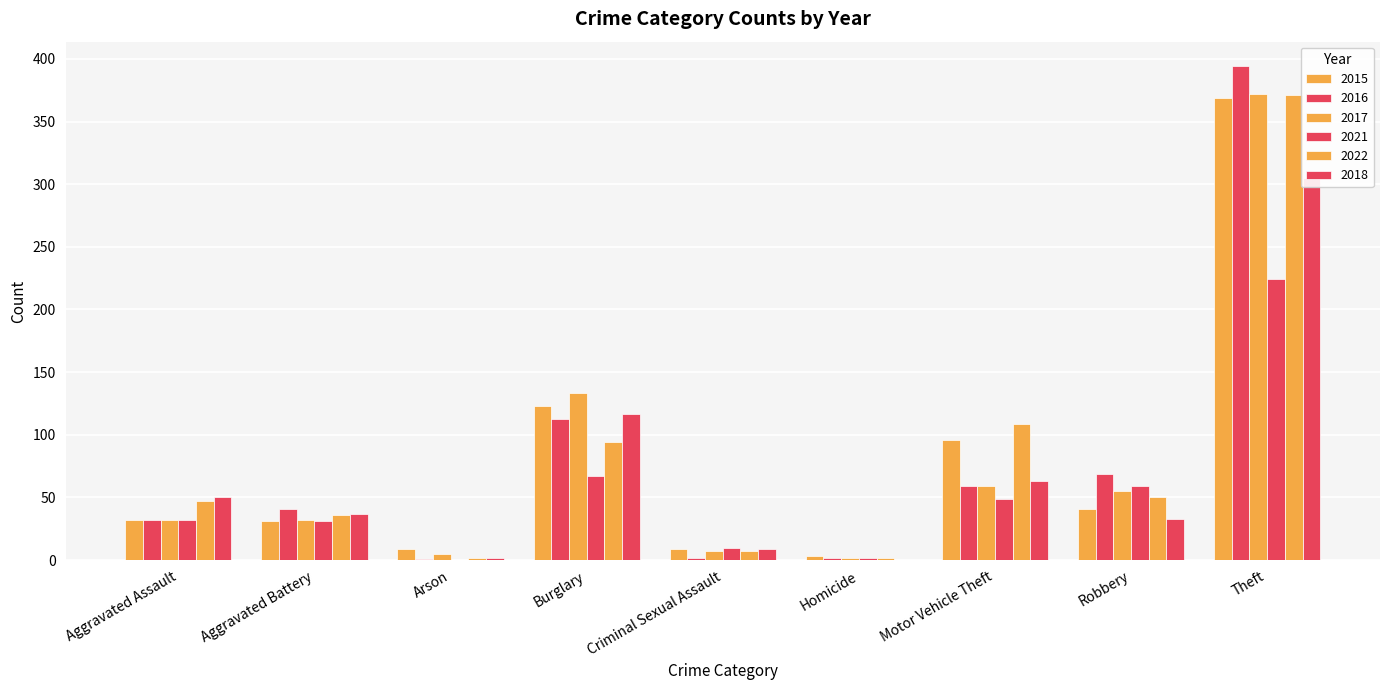

Read the 2017 value at Theft, to the nearest 10.

370